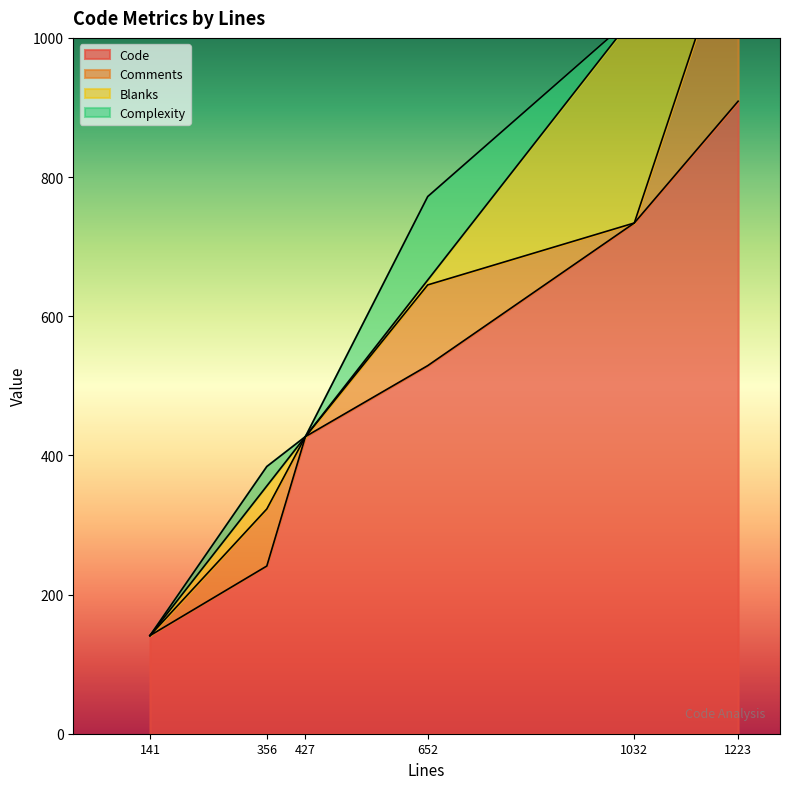

What is the value of the Code point at the 1st from the left?

141